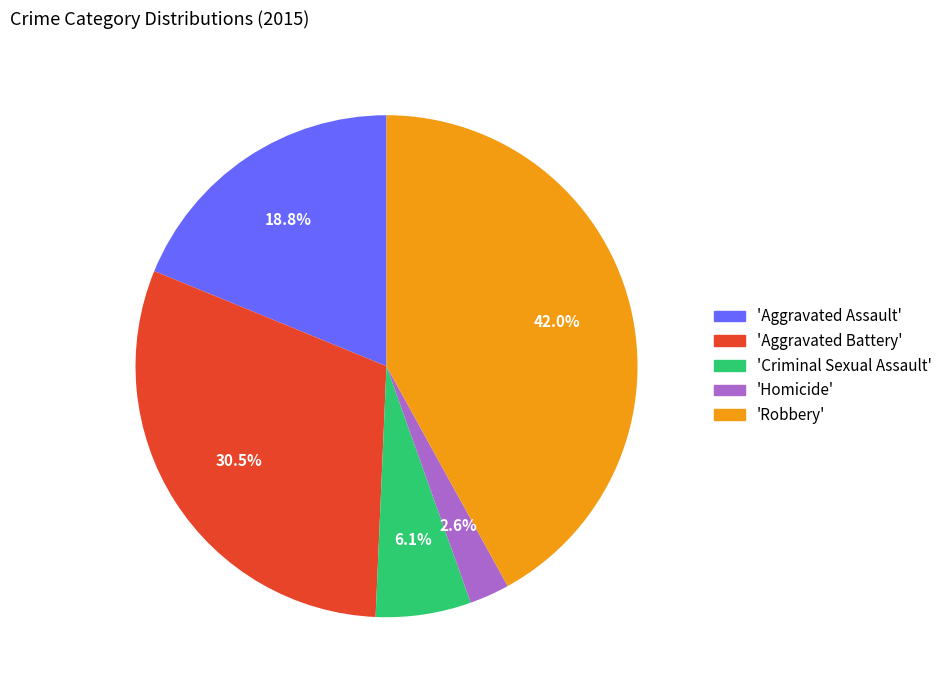

Does any single category account for the majority?

No